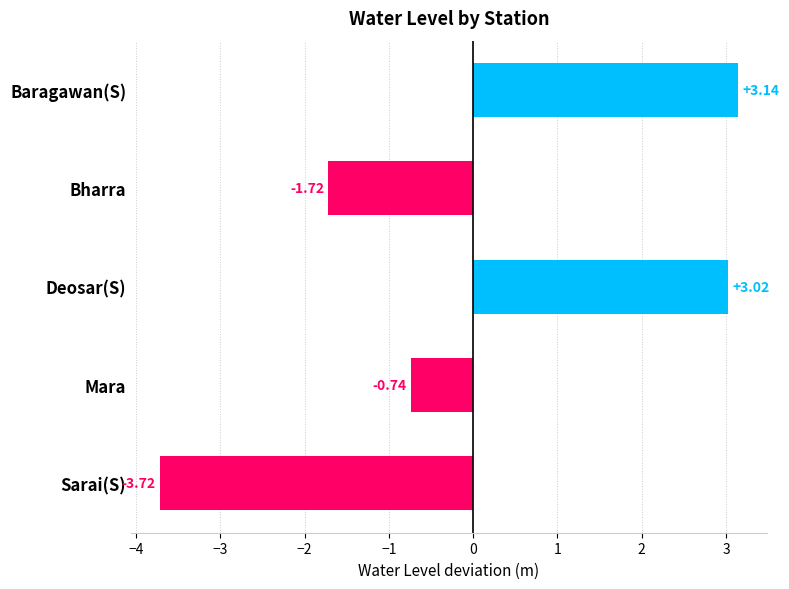

Where is the data nearest to the value 0?

Mara